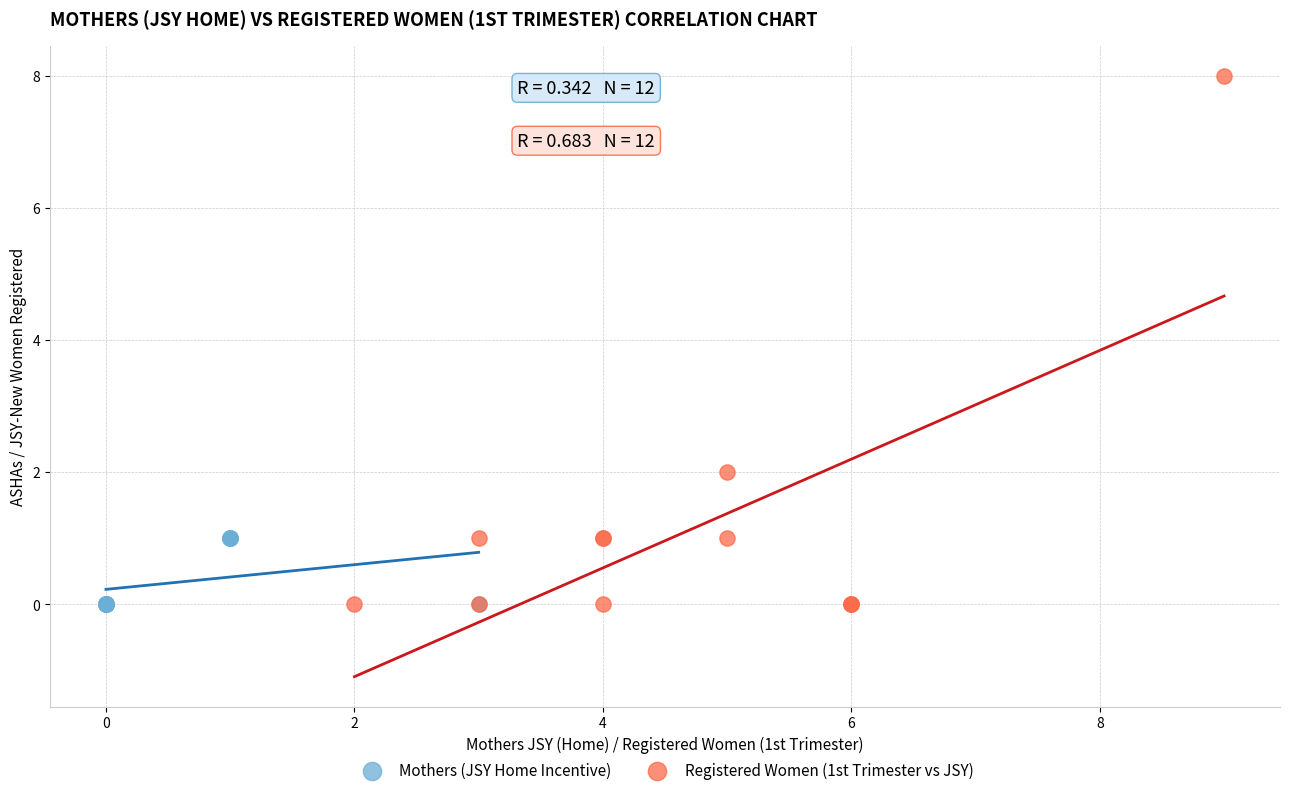

Which series contains the highest Y value?

Registered Women (1st Trimester vs JSY)